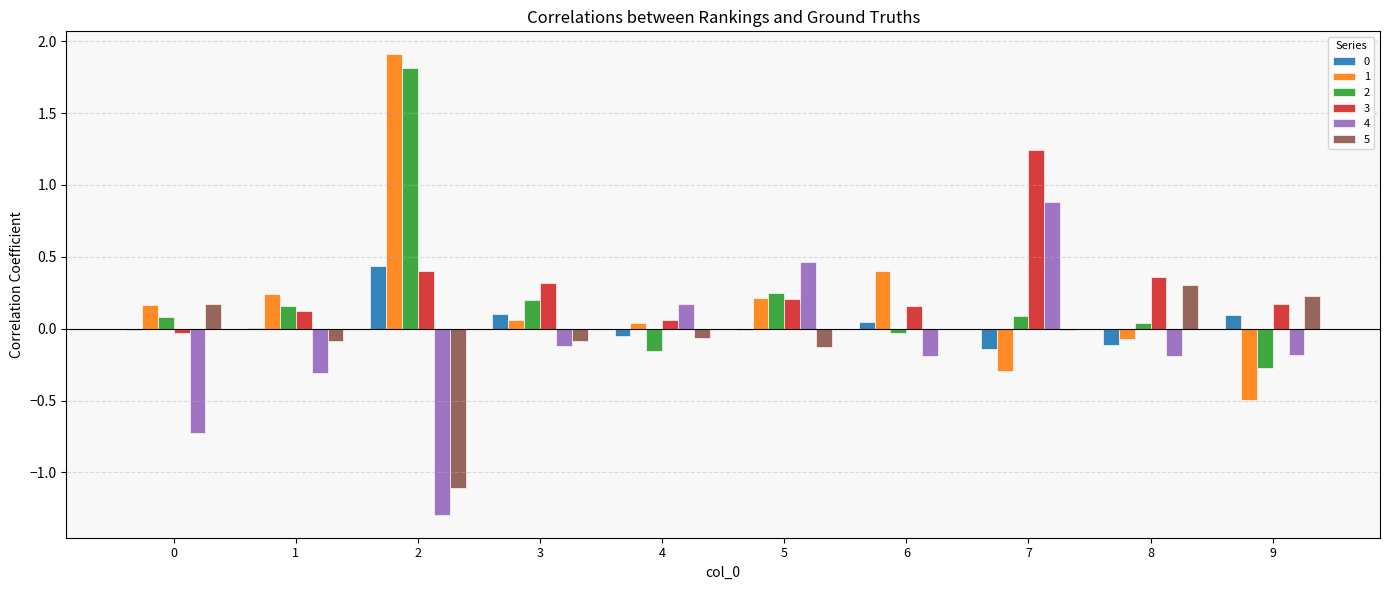

At which category is the sum across all series the highest?

2